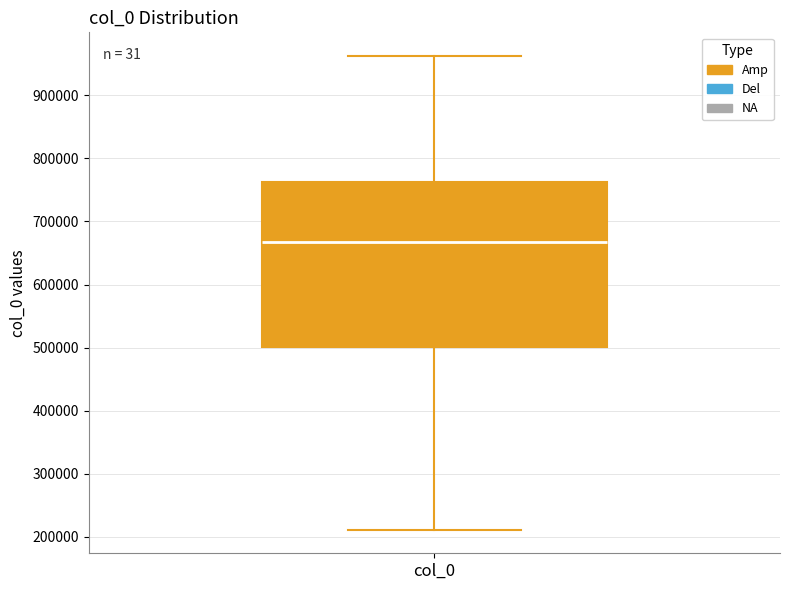

Read this box plot against the y-axis: the position of the median line, the range covered by the box, and the ends of both whiskers. The values are not printed on the chart, so give them approximately, as read against the axis.

median 670000, box 500000 to 760000, whiskers 210000 to 960000